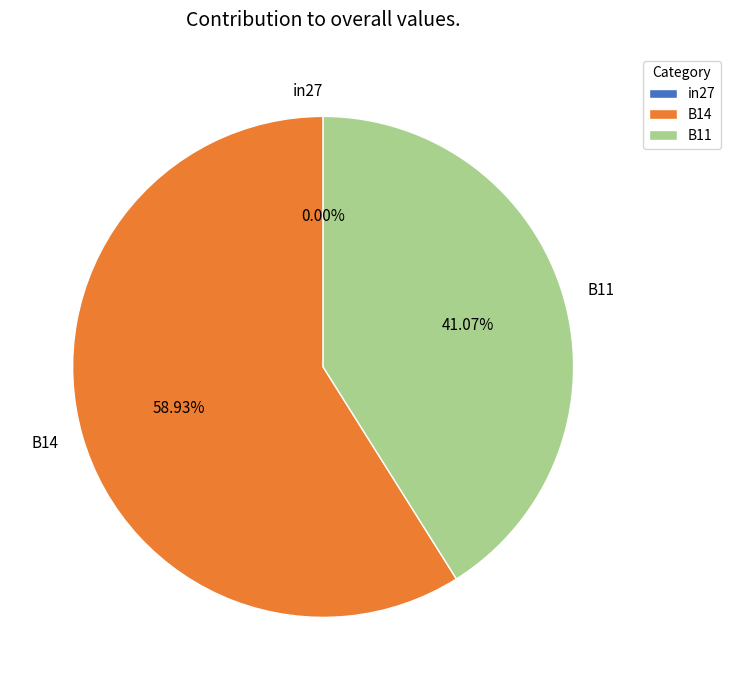

The B11 slice represents 49% of the pie. True or false?

False